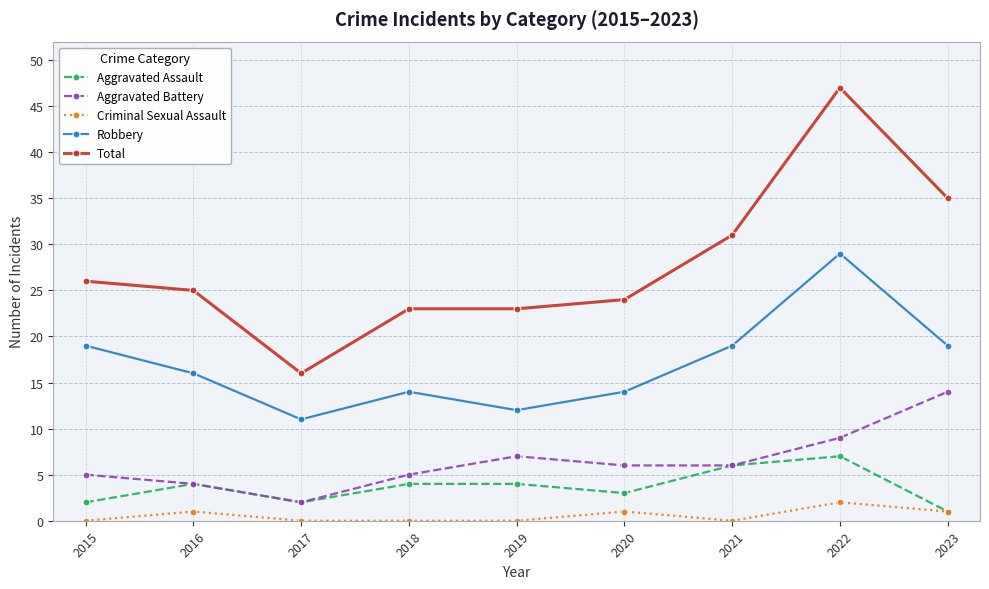

At how many categories does at least one series exceed 7?

9